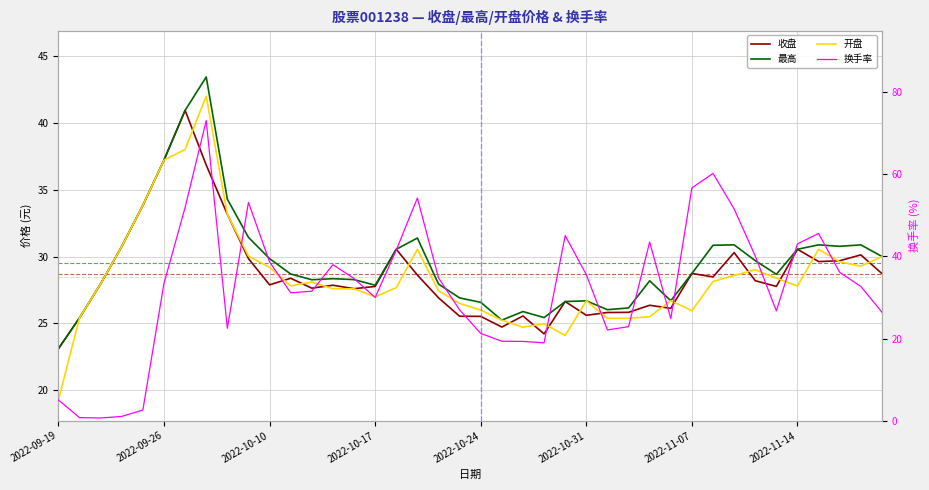

What are all the series names shown in the legend?

收盘, 最高, 开盘, 换手率